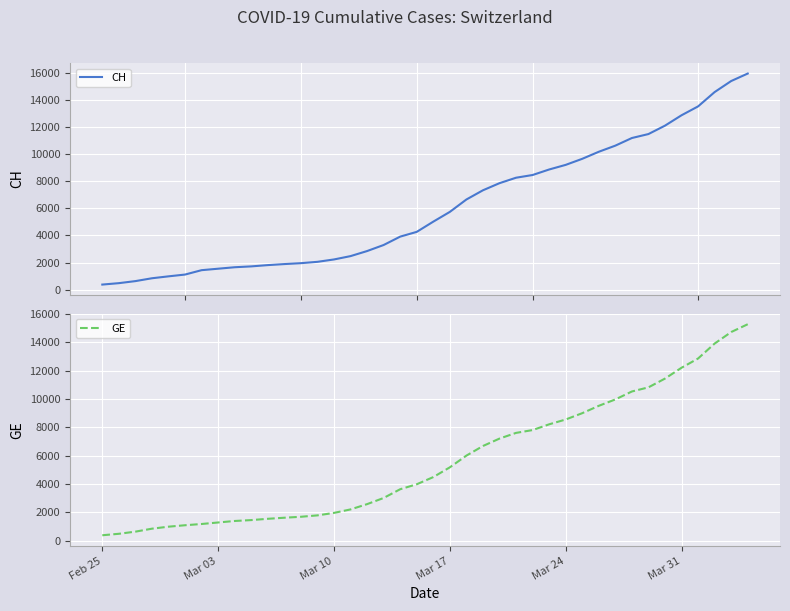

Reading right to left, extract all data points from this chart.

CH: 15926	15375	14561	13505	12852	12086	11467	11175	10613	10162	9642	9196	8855	8449	8249	7847	7323	6644	5731	5012	4259	3908	3291	2845	2472	2226	2051	1952	1885	1809	1715	1652	1544	1436	1113	981	840	630	479	375
GE: 15284	14733	13919	12863	12210	11444	10825	10533	9971	9520	9000	8554	8213	7807	7607	7205	6681	6002	5174	4485	3978	3627	3010	2574	2201	1955	1780	1681	1614	1538	1447	1384	1278	1171	1083	981	840	630	479	375